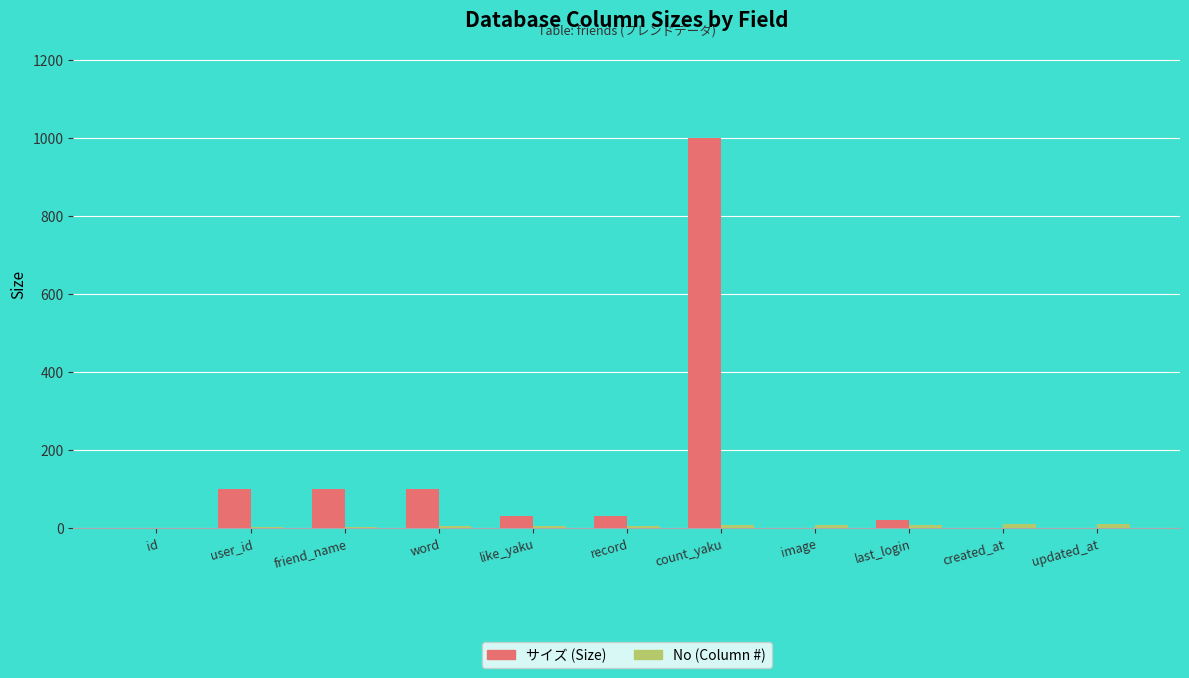

Which label corresponds to the largest value in the chart?

count_yaku